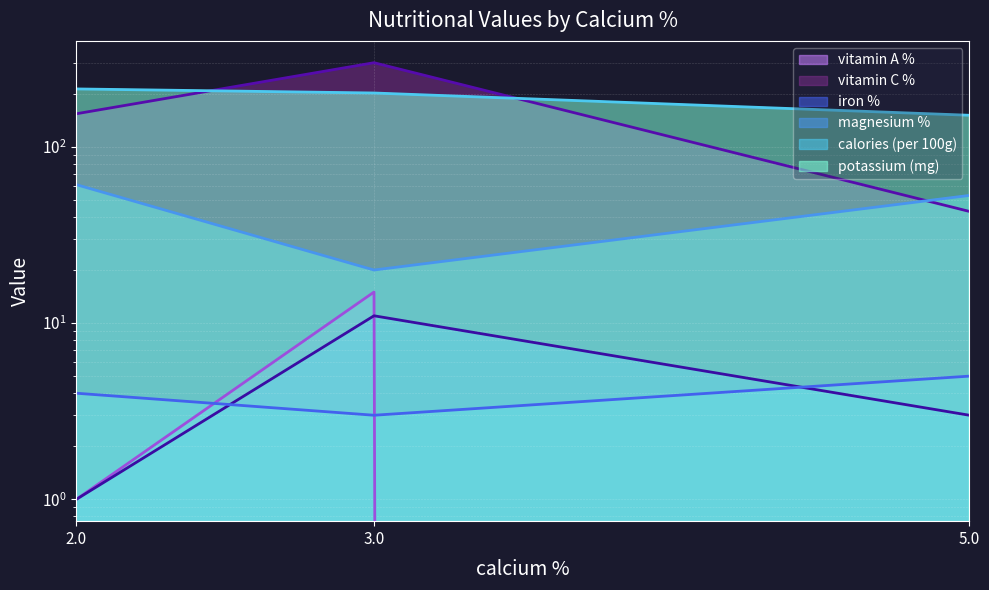

Reading left to right, what are all the values shown in this chart?

vitamin A %: 2.0=1	3.0=15	5.0=0
vitamin C %: 2.0=154	3.0=300	5.0=43
iron %: 2.0=1	3.0=11	5.0=3
magnesium %: 2.0=4	3.0=3	5.0=5
calories (per 100g): 2.0=61	3.0=20	5.0=53
potassium (mg): 2.0=213	3.0=202	5.0=151